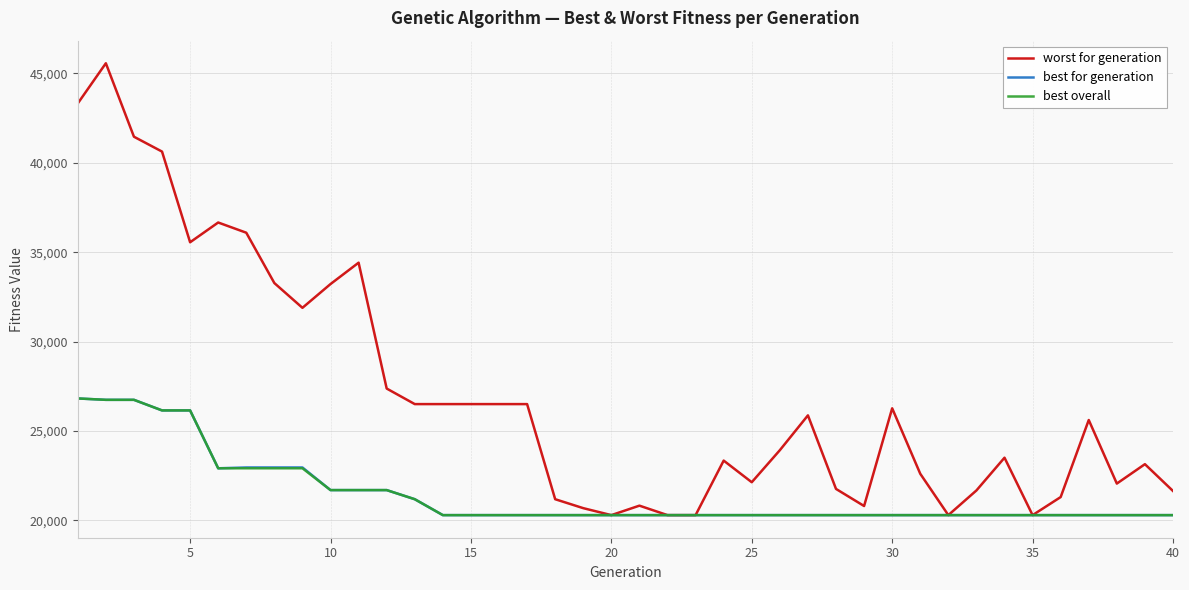

What is the minimum value shown in the chart?

20291